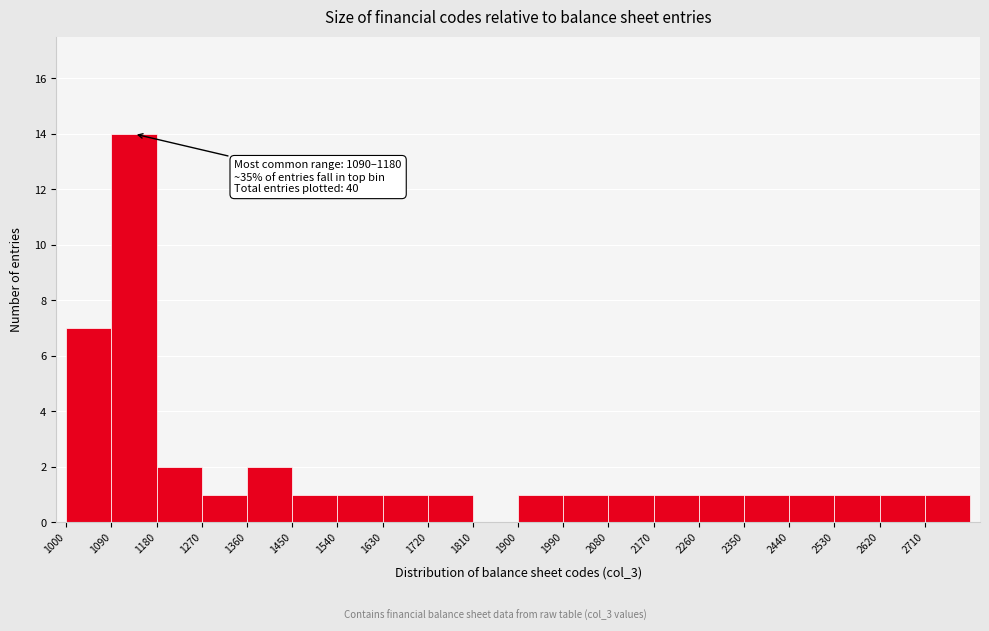

Which range on the x-axis has the tallest bar?

1090 to 1180